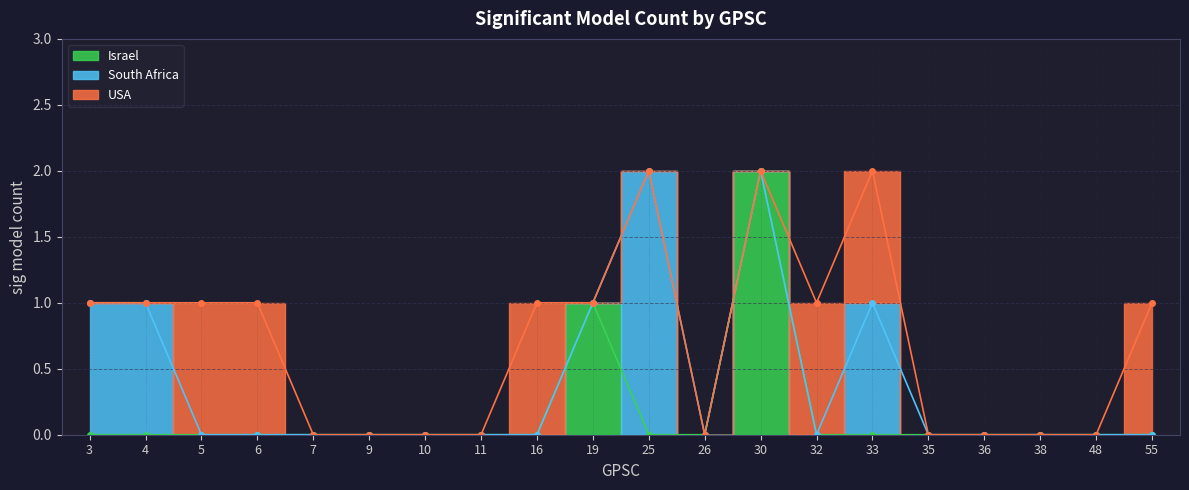

What is the difference between the maximum and minimum values in the Israel series?

2